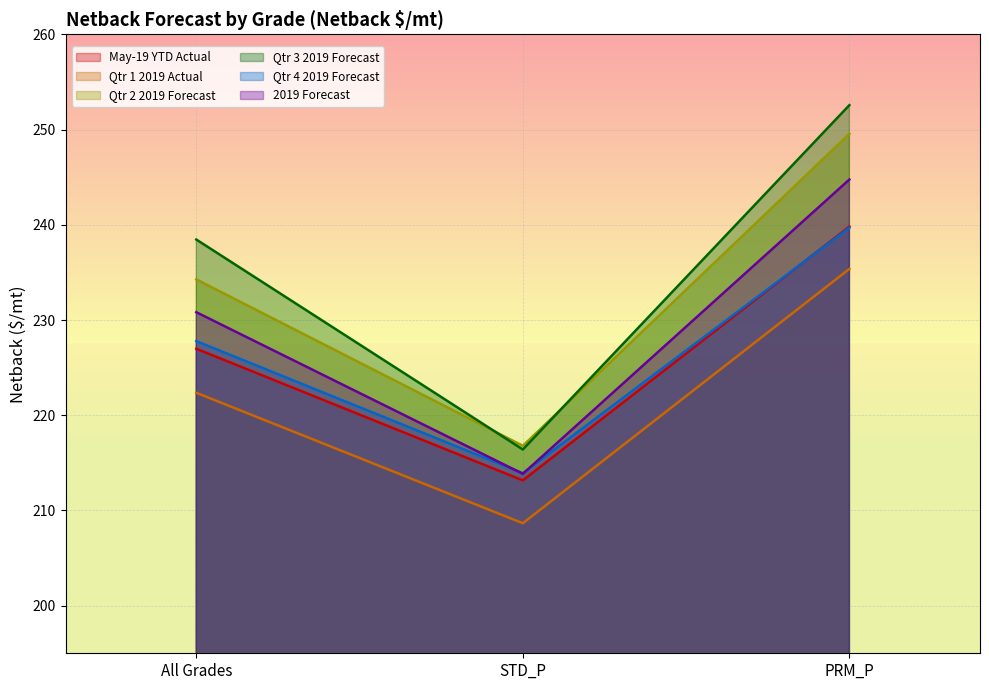

What is the smallest value displayed?

208.7